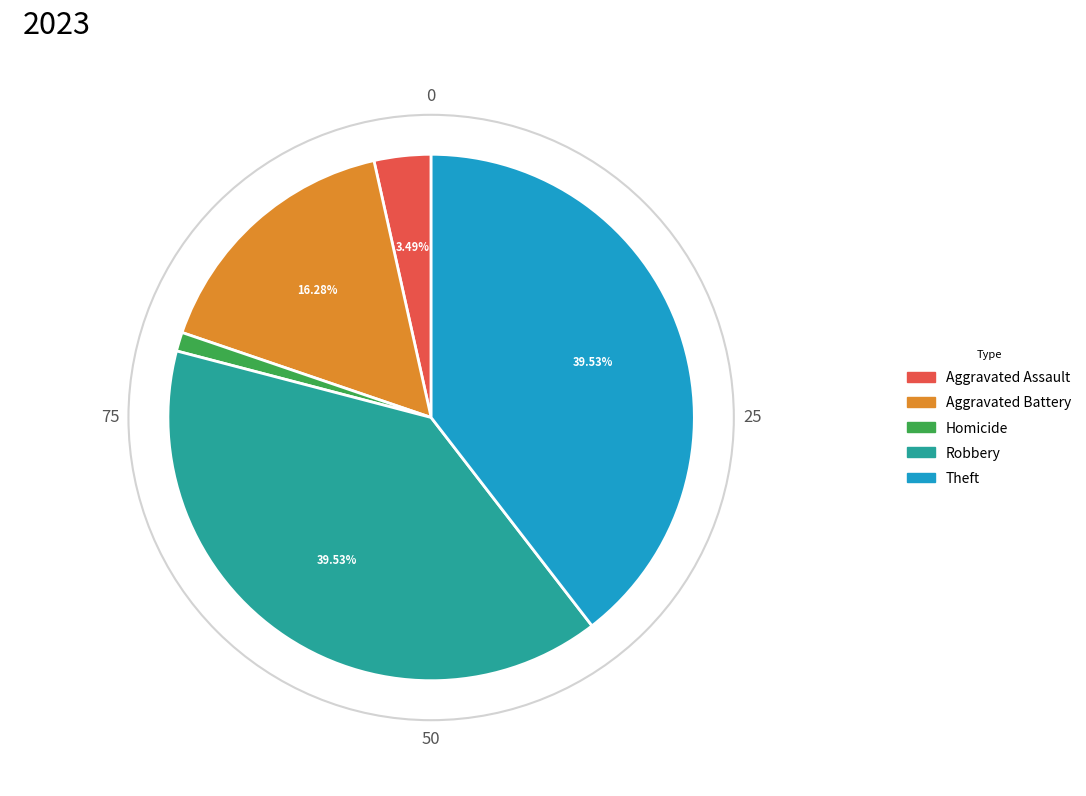

Combined, do Robbery and Homicide account for over 50%?

No